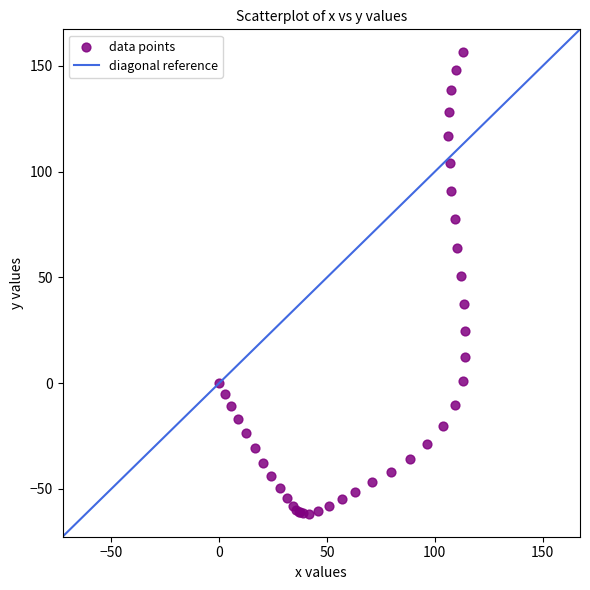

What Y value in the scatter plot is closest to 47?

50.8